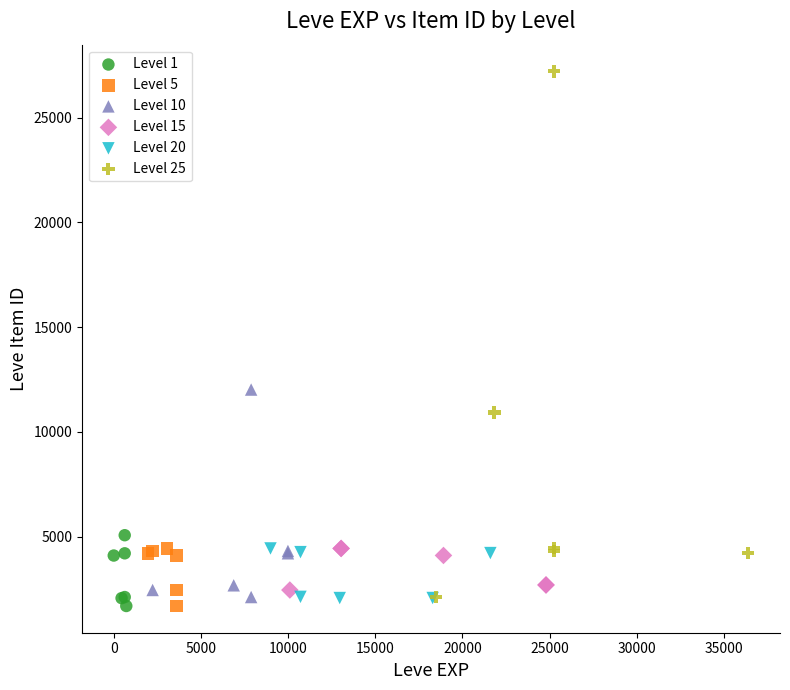

Which series has the largest Y range (max minus min)?

Level 25